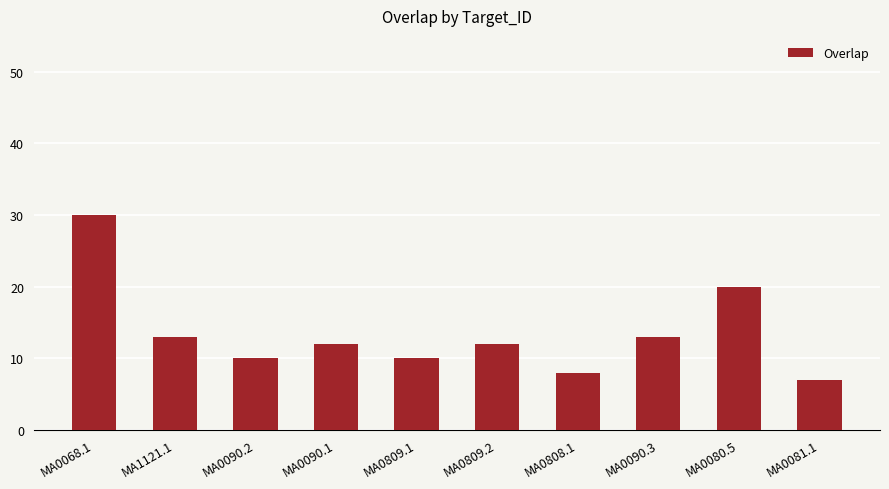

How many series are shown in this chart?

1